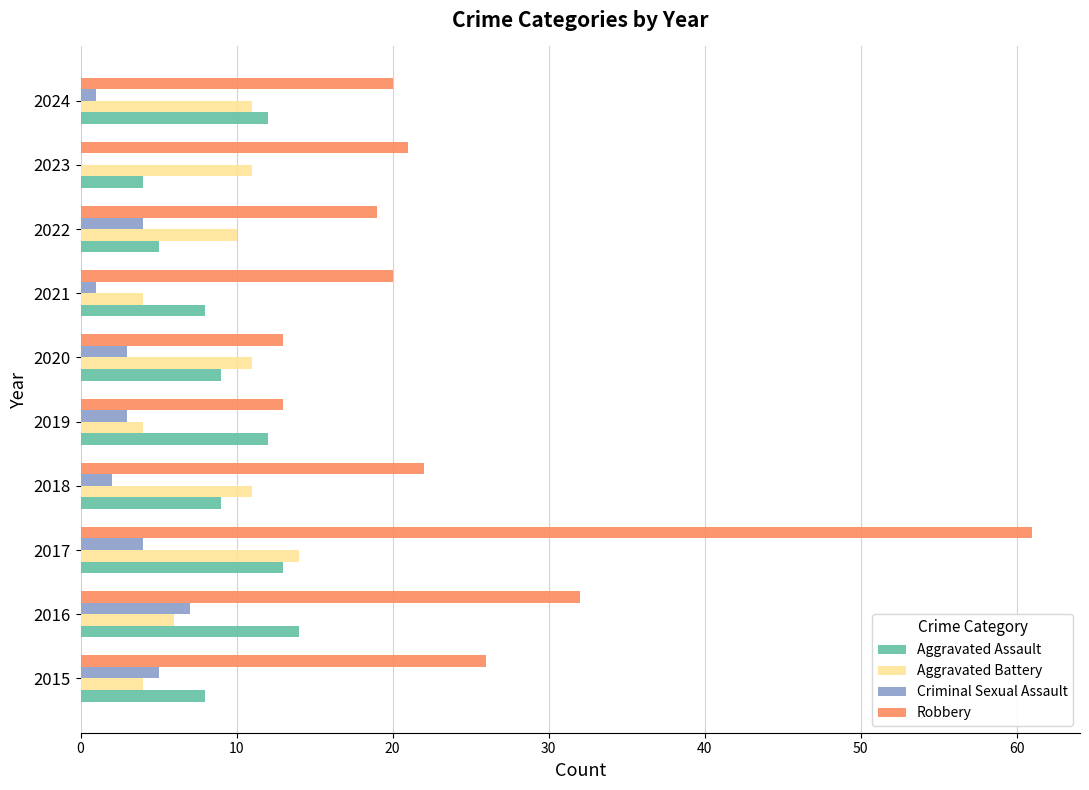

Which series has the largest total across all categories?

Robbery